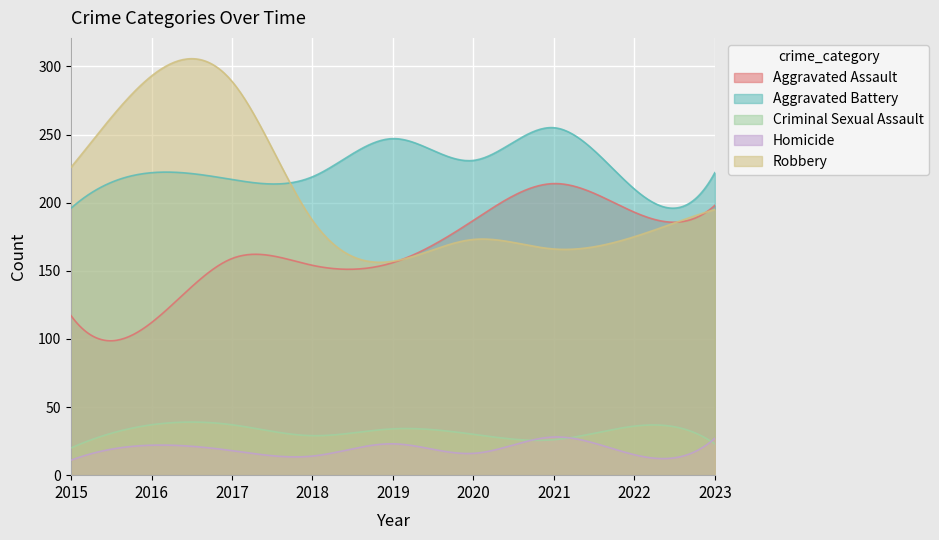

Between which two adjacent categories do Aggravated Assault and Robbery first intersect?

2019 and 2020